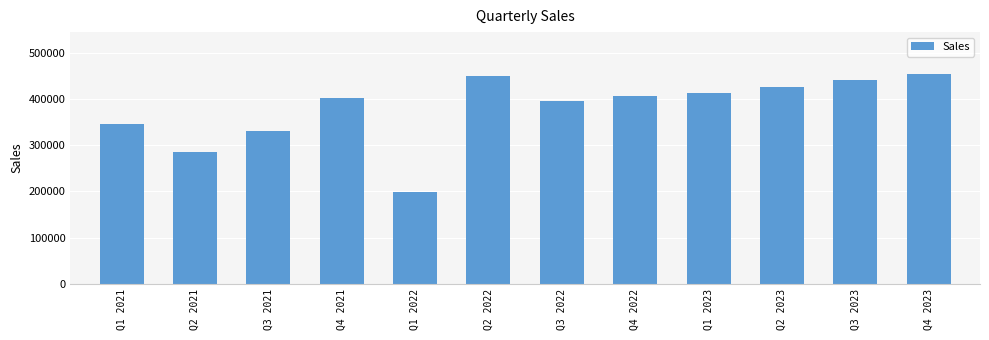

Which label corresponds to the smallest value in the chart?

Q1 2022